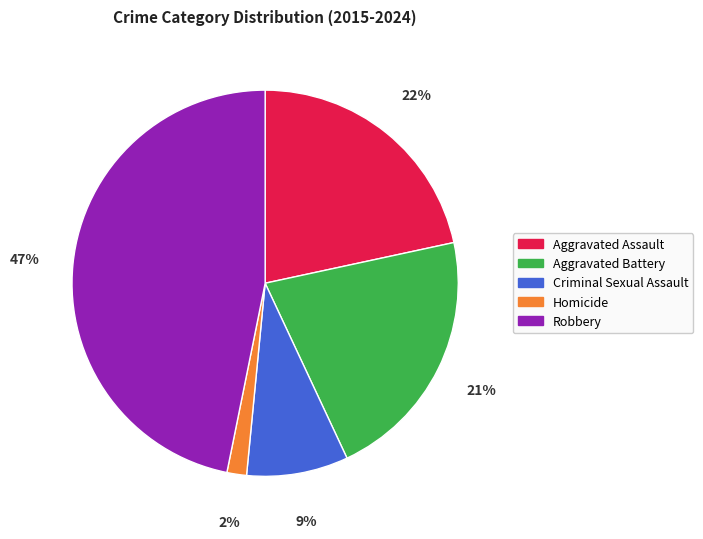

Approximately how many times larger is the value at Criminal Sexual Assault compared to Aggravated Assault?

0.4